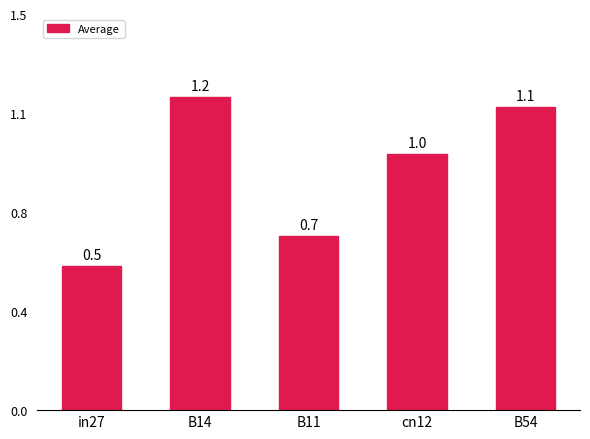

Does the chart contain stacked bars?

No